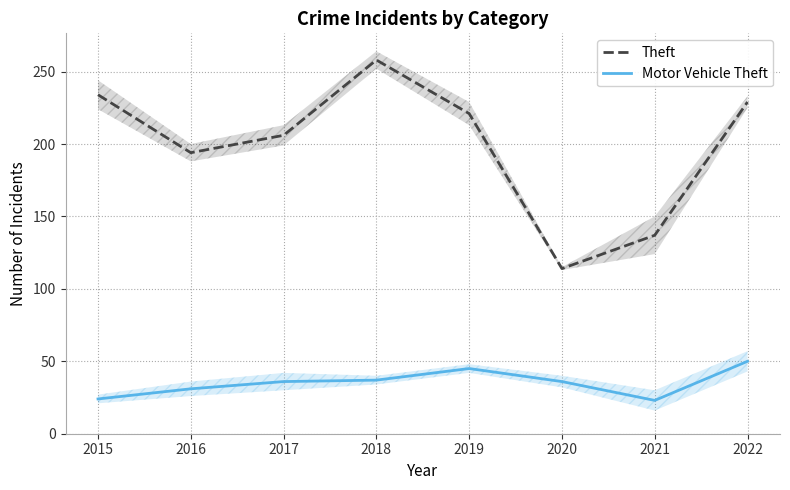

Is this an area chart (filled region under the line)?

No